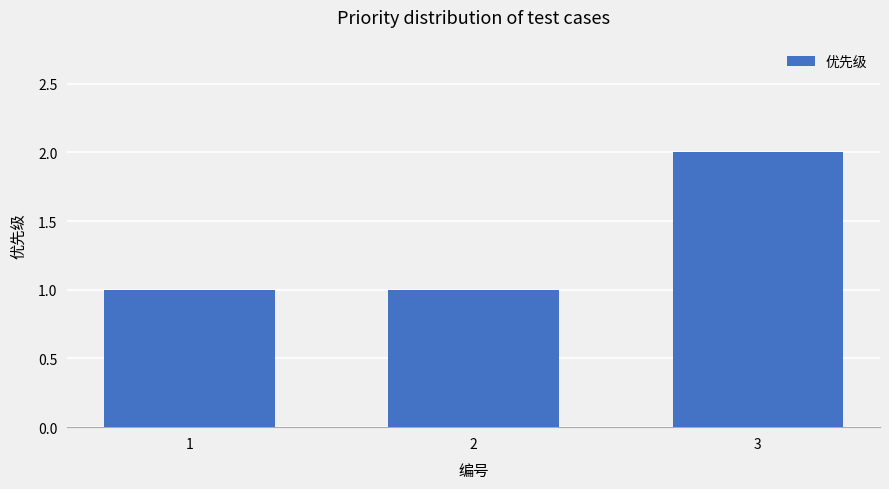

What is the greatest value displayed?

2